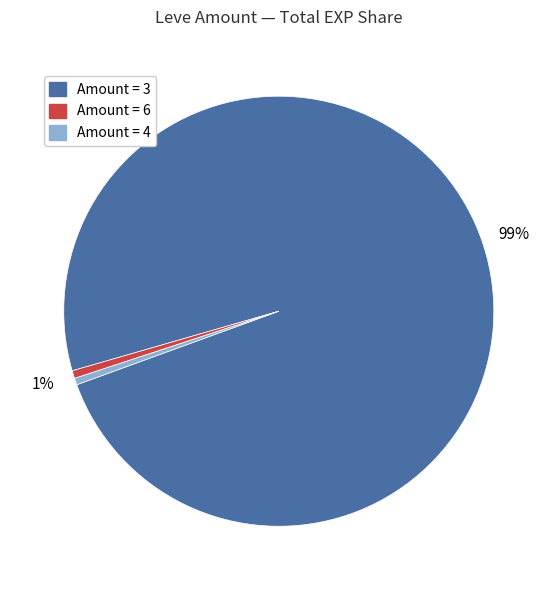

Does any single category account for the majority?

Yes